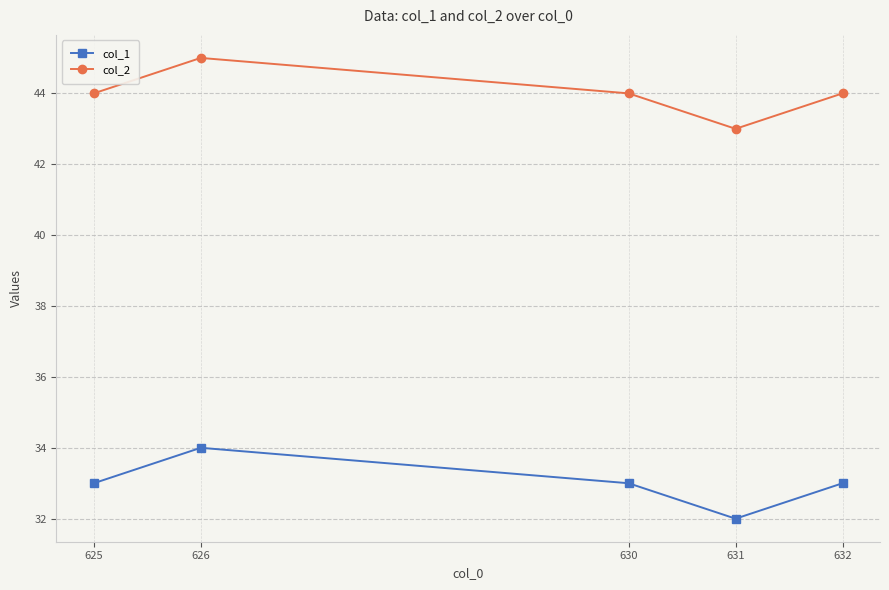

At 632, list the series in order from largest to smallest.

col_2, col_1